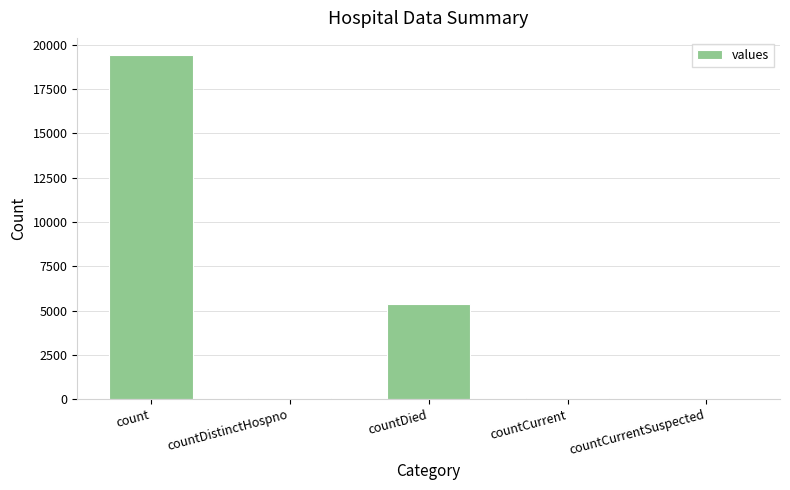

Read the value at count.

19420